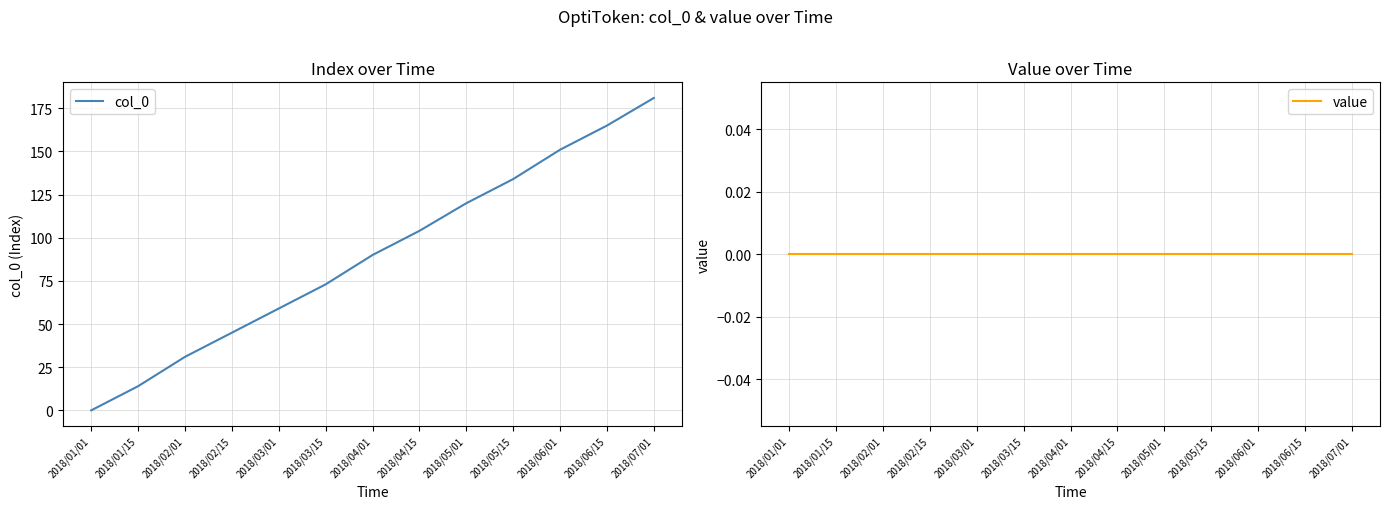

True or false: col_0 and value intersect in this chart.

False